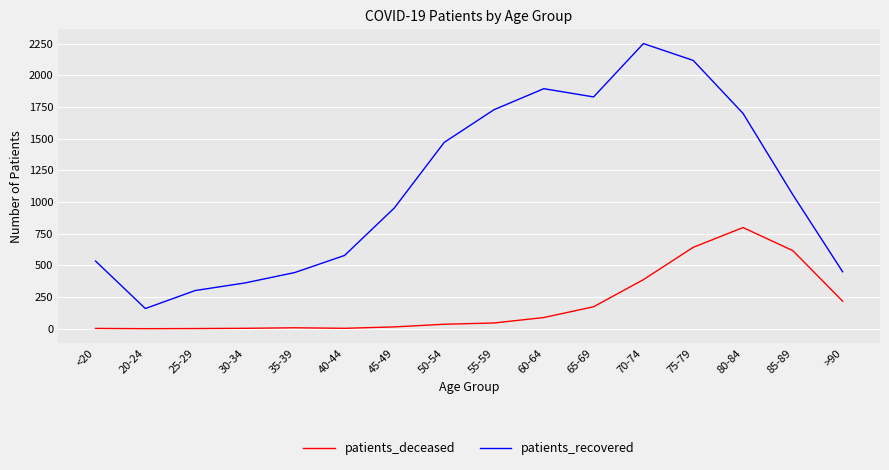

Which series has the largest range (max minus min)?

patients_recovered